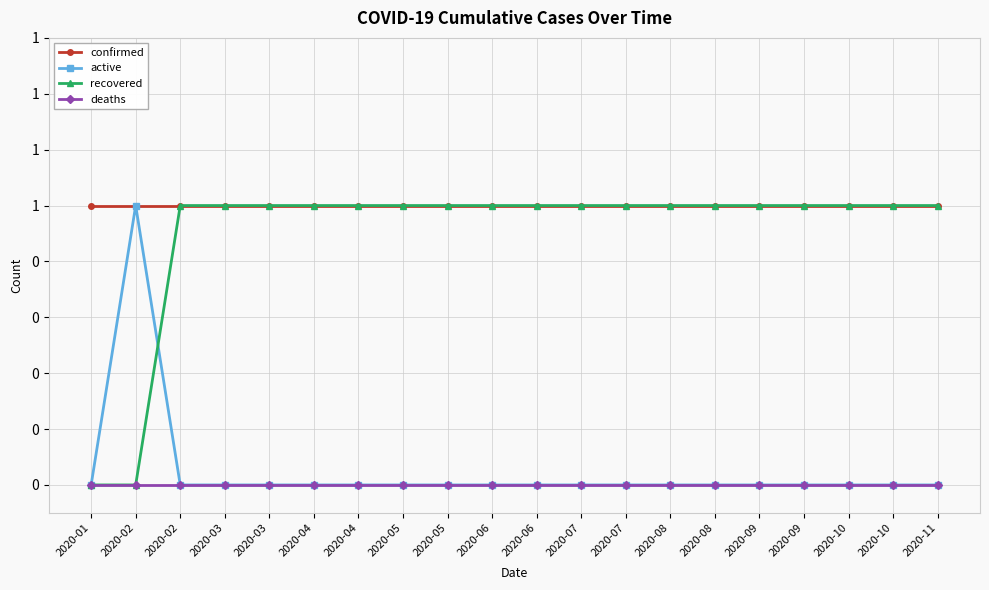

Does the chart have visible grid lines?

Yes